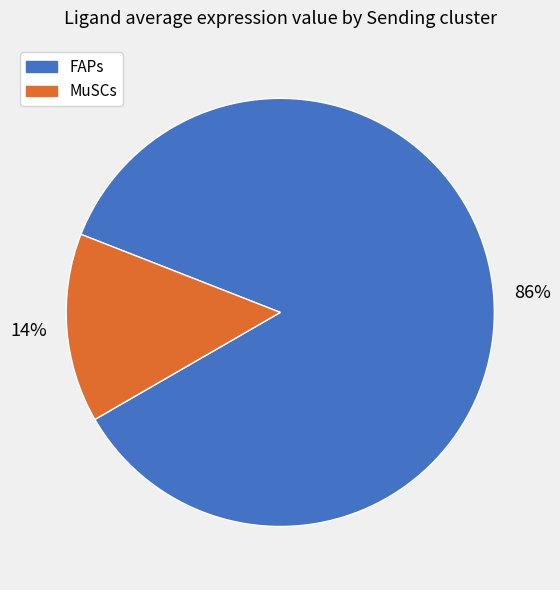

The FAPs slice represents 86% of the pie. True or false?

True